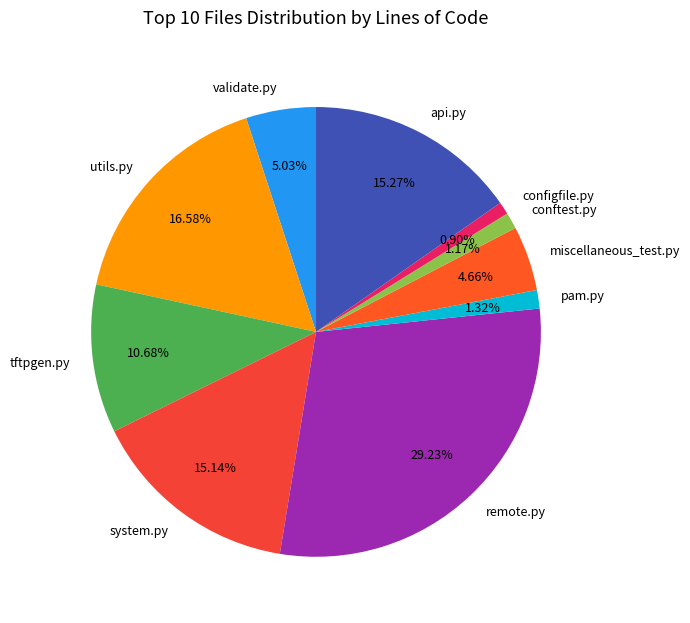

Between remote.py and tftpgen.py, which is larger?

remote.py